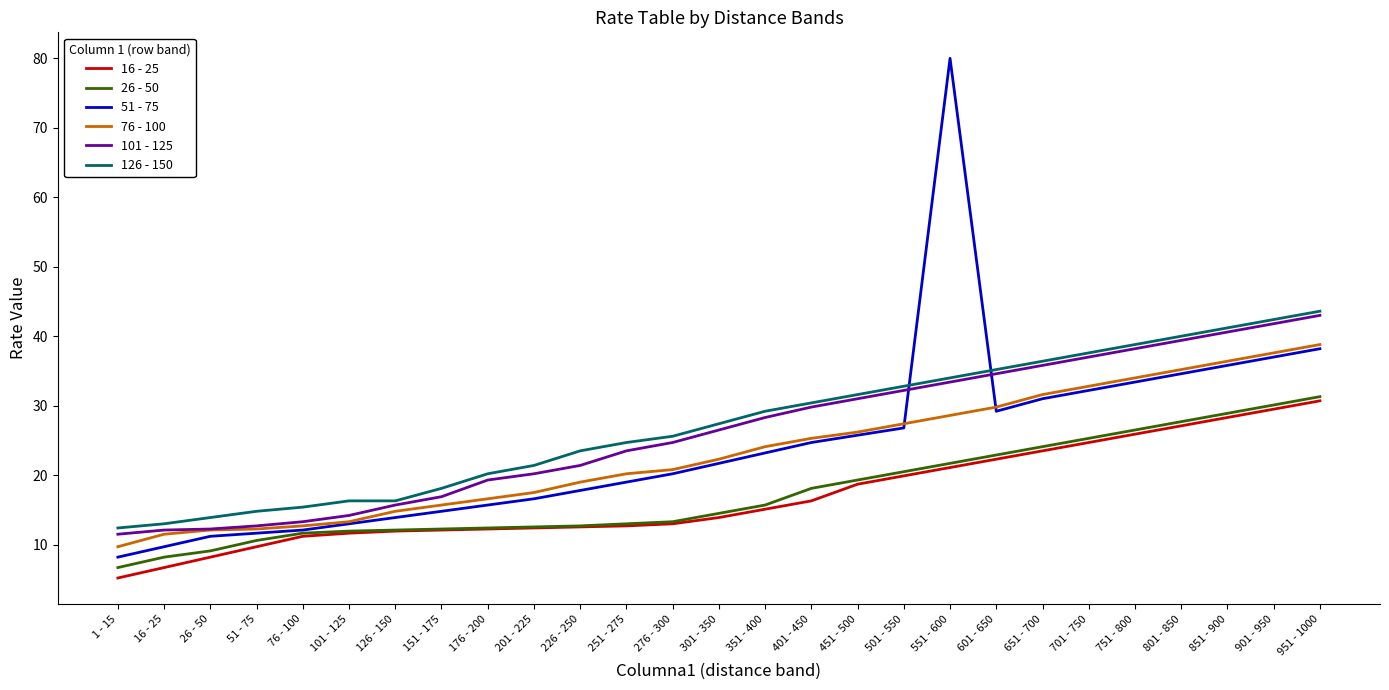

What position from the left is 601 - 650?

20